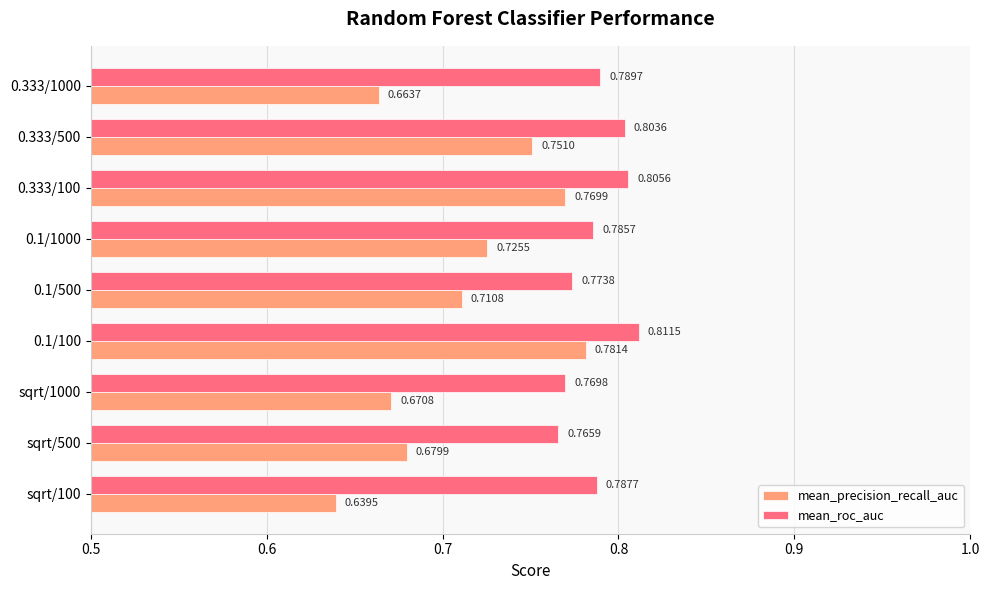

How many mean_roc_auc values are between 0 and 1?

9